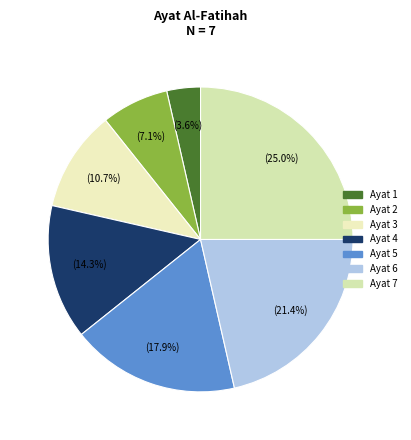

Which category has the smallest portion of the pie?

Ayat 1